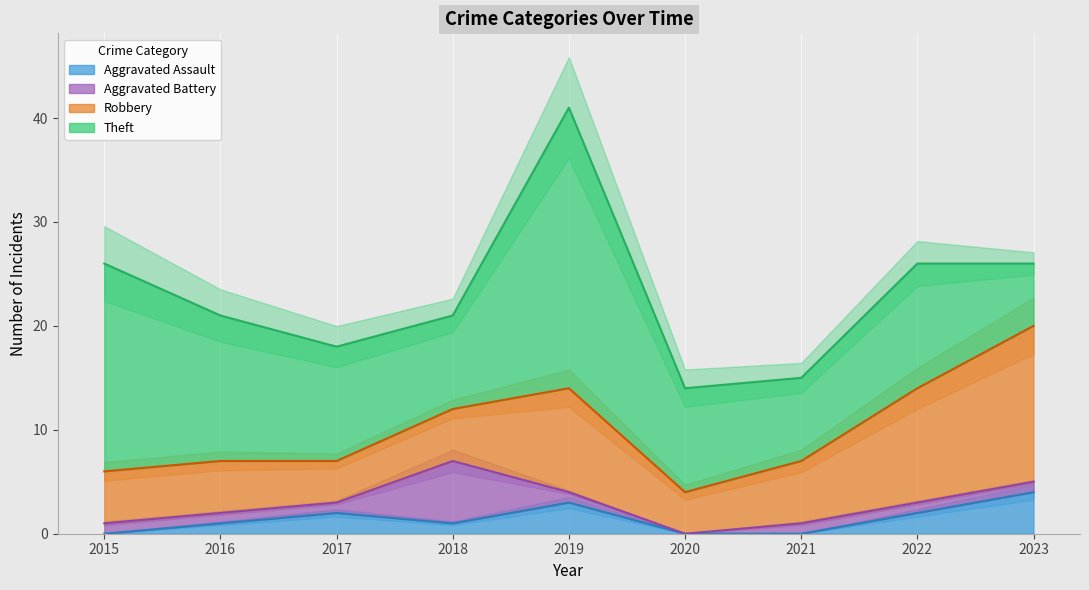

The value of Theft at 2022 is 8. True or false?

False